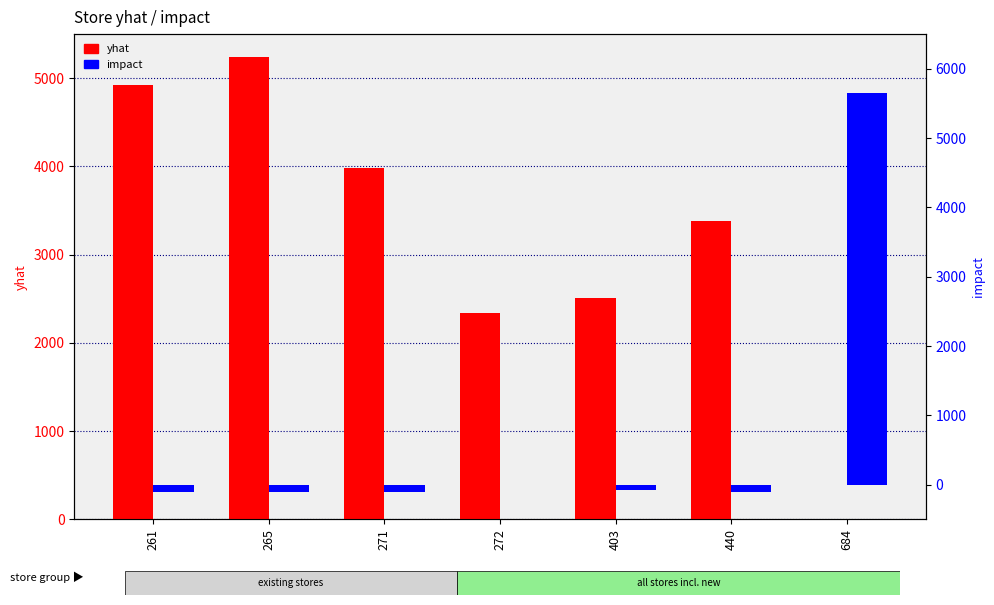

Is the value of yhat at 272 greater than the value of impact at 261?

Yes